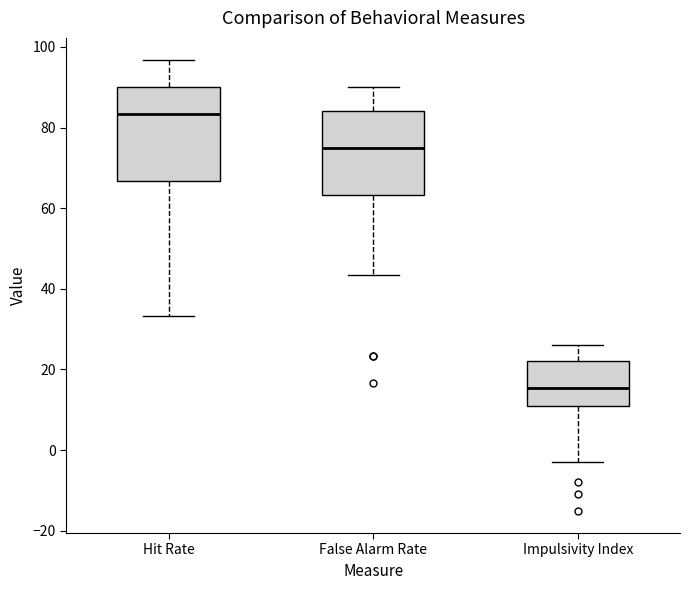

Which box's median line is the highest?

Hit Rate